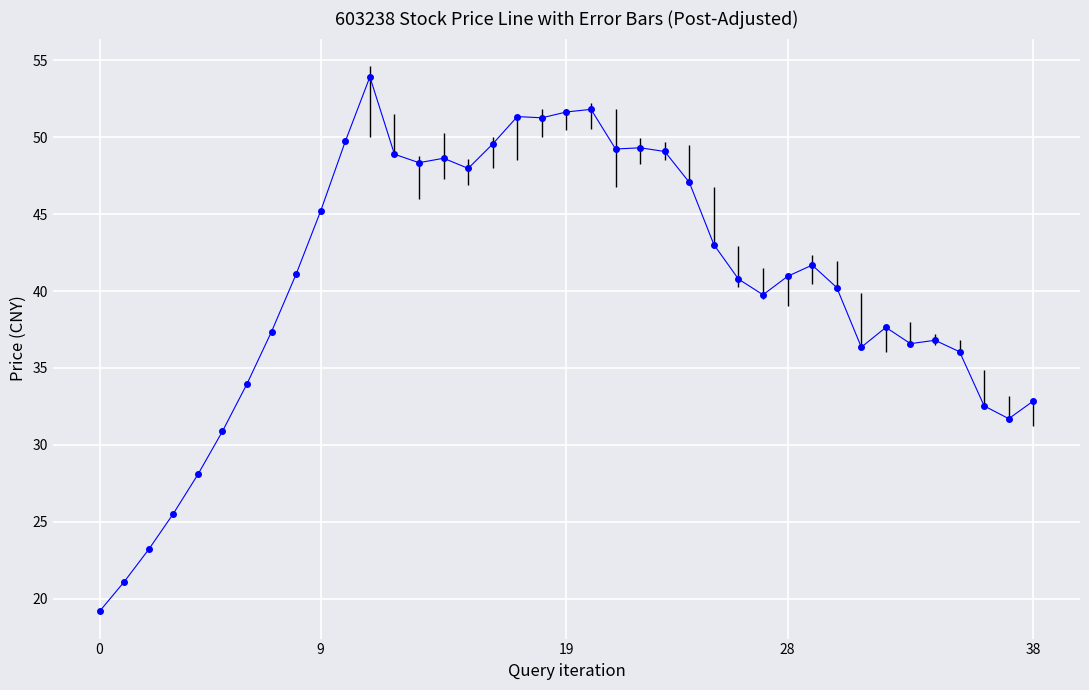

What is the value of the 4th point from the left?

25.5